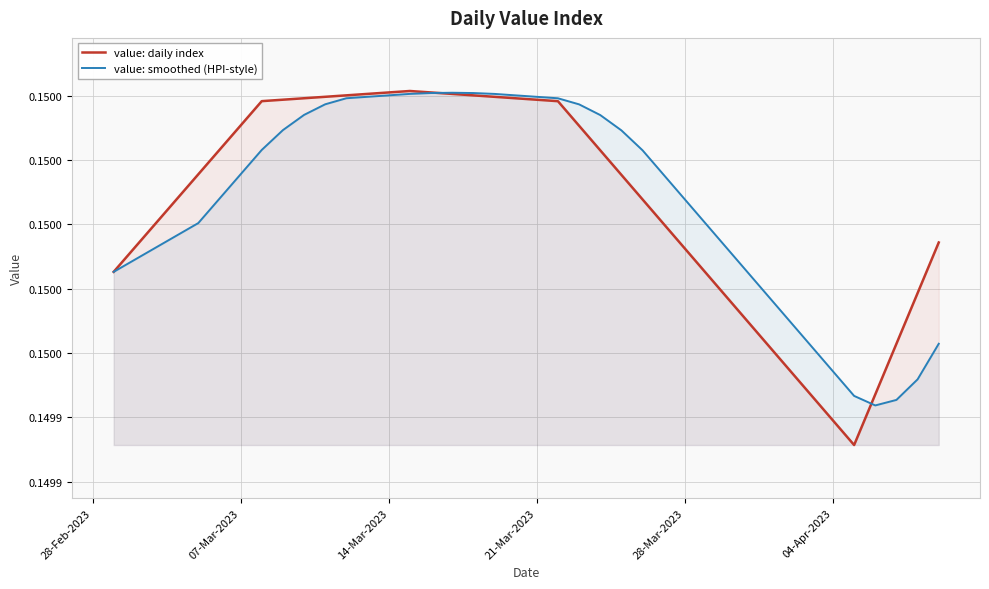

What are all the series names shown in the legend?

value: daily index, value: smoothed (HPI-style)